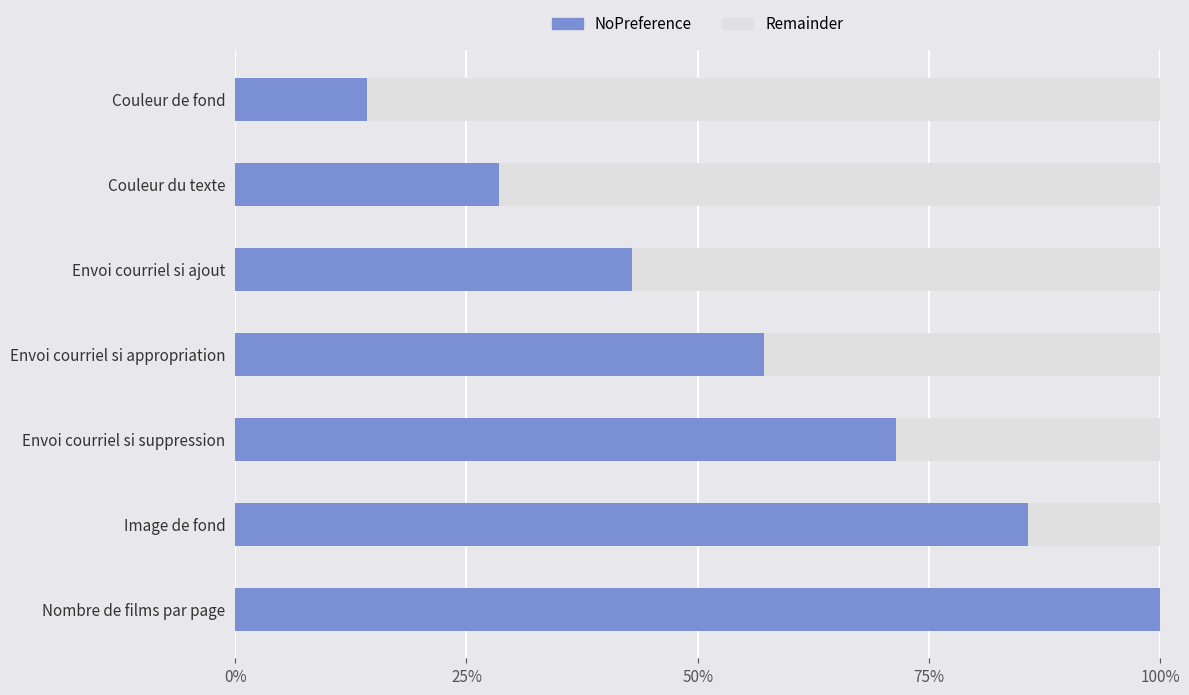

What are all the series names shown in the legend?

NoPreference, Remainder